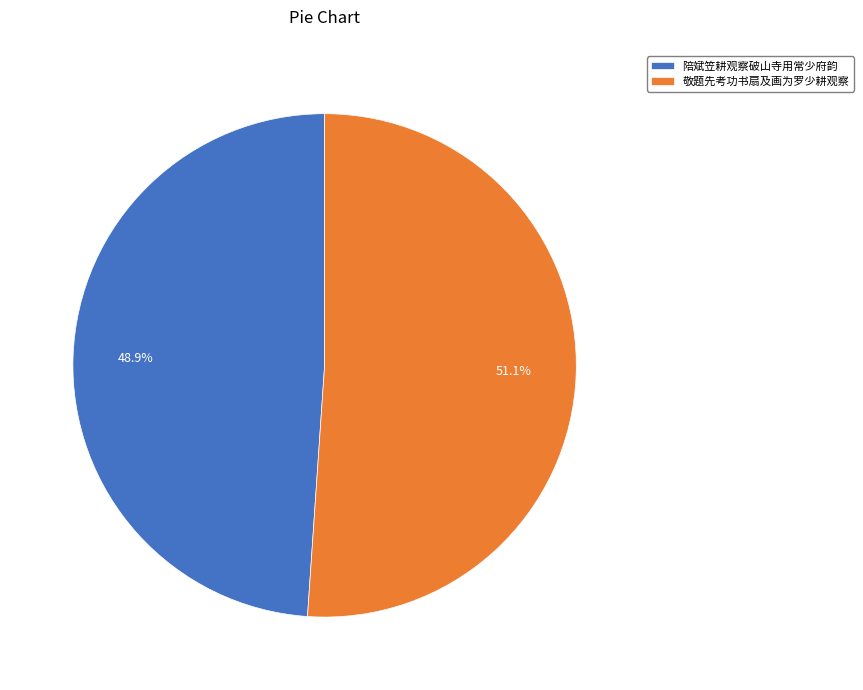

What is the ratio of the value at 敬题先考功书扇及画为罗少耕观察 to the value at 陪斌笠耕观察破山寺用常少府韵?

1.0